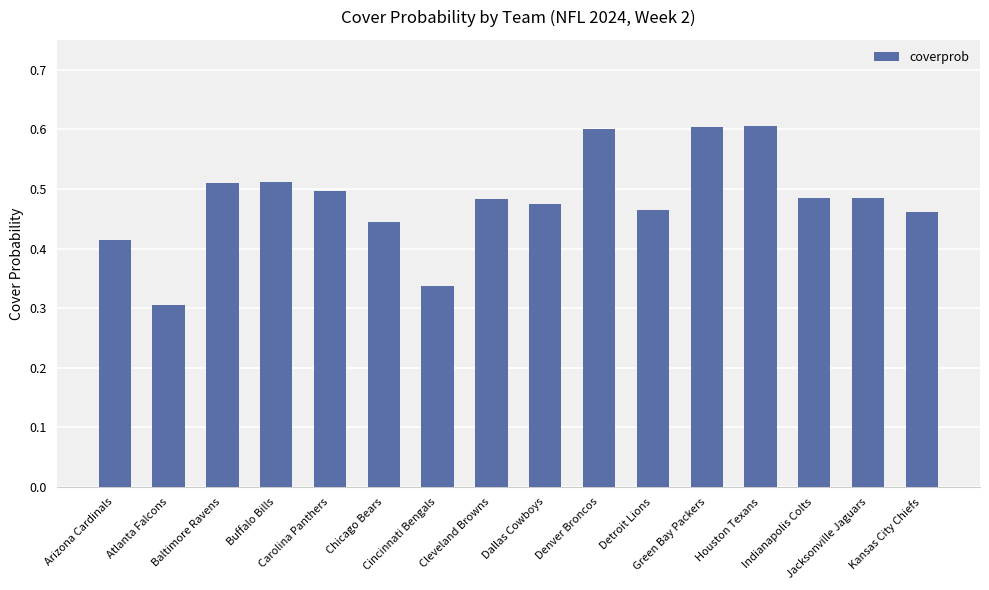

How many bars are there in total?

16